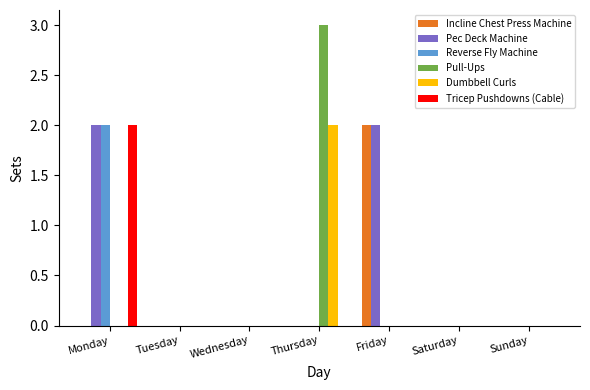

Which series has the largest total across all categories?

Pec Deck Machine